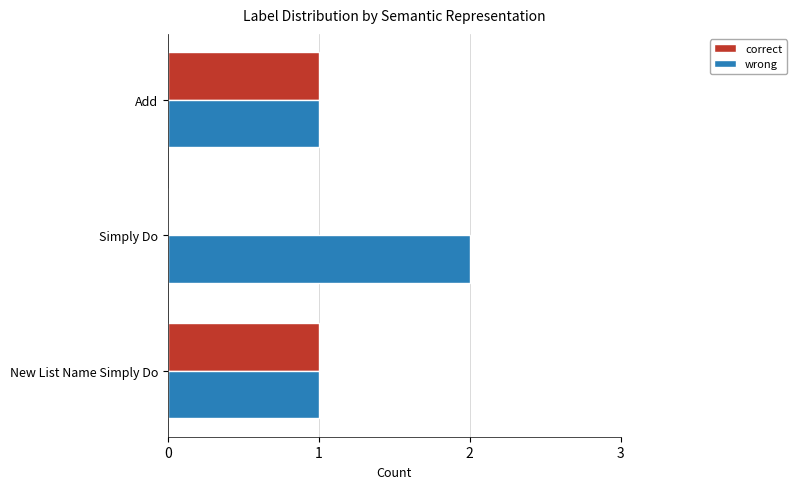

Is it true that correct equals 1 at Add?

True